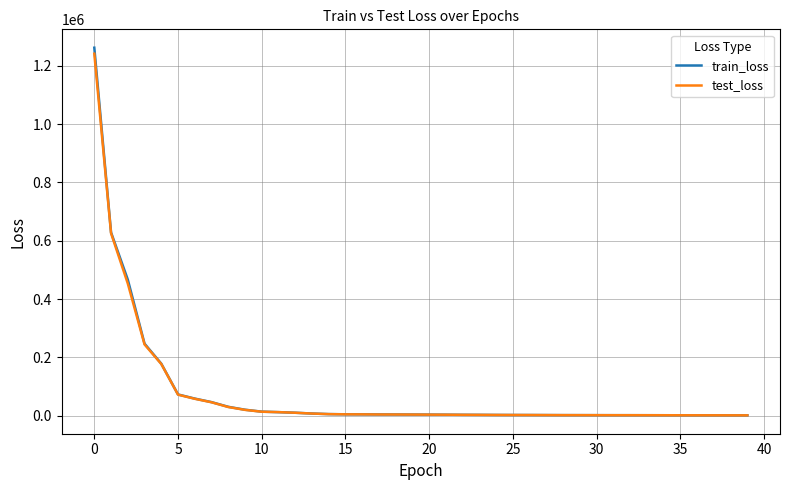

Which series has the widest spread of values?

train_loss